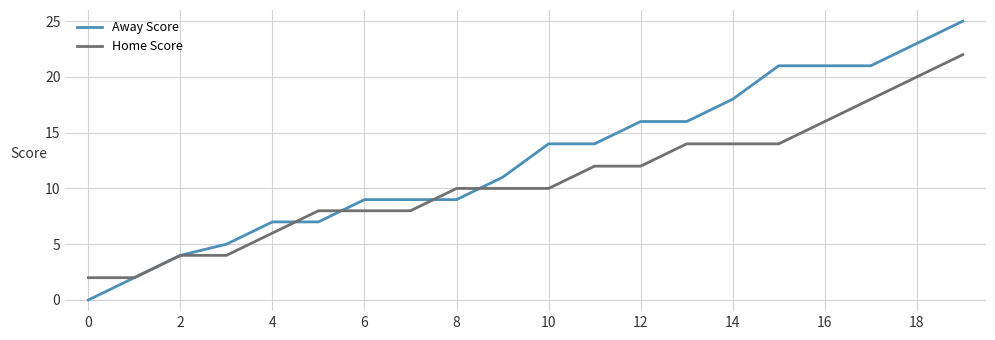

Which series has the widest spread of values?

Away Score